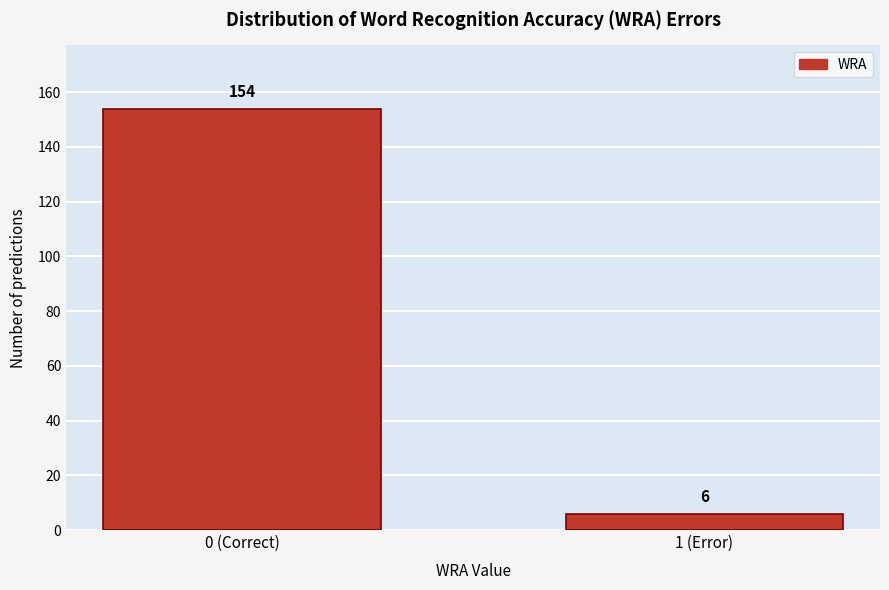

Reading right to left, what are all the values shown in this chart?

1 (Error)=6	0 (Correct)=154